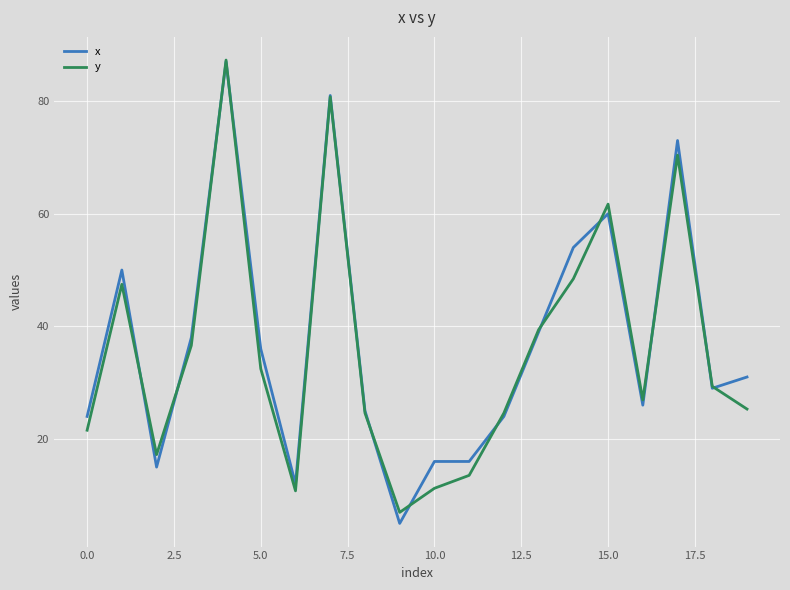

What is the difference between the maximum and minimum values in the y series?

80.3